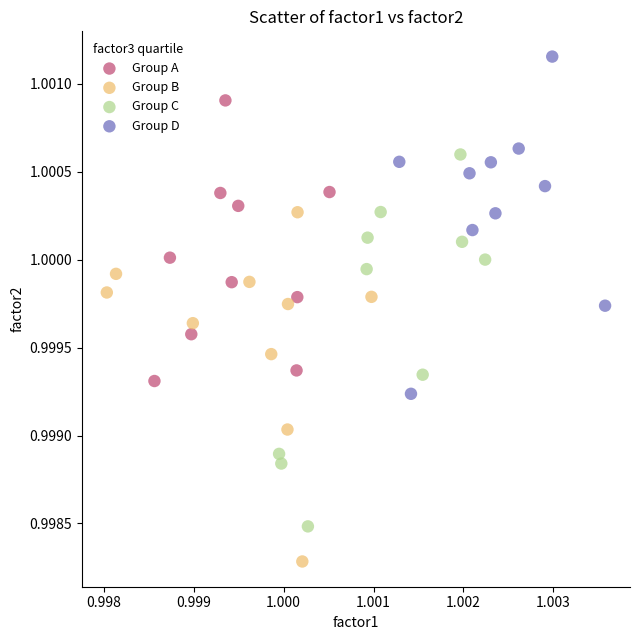

Which series contains the highest Y value?

Group D